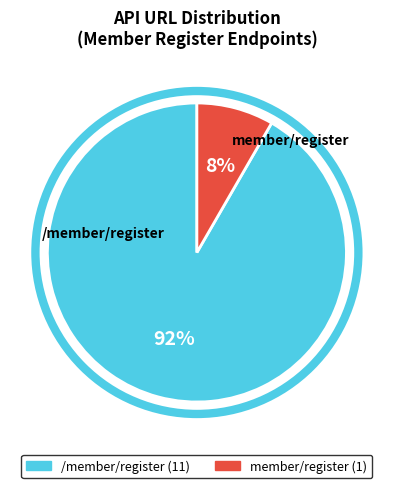

What is the smallest slice in the pie chart?

member/register